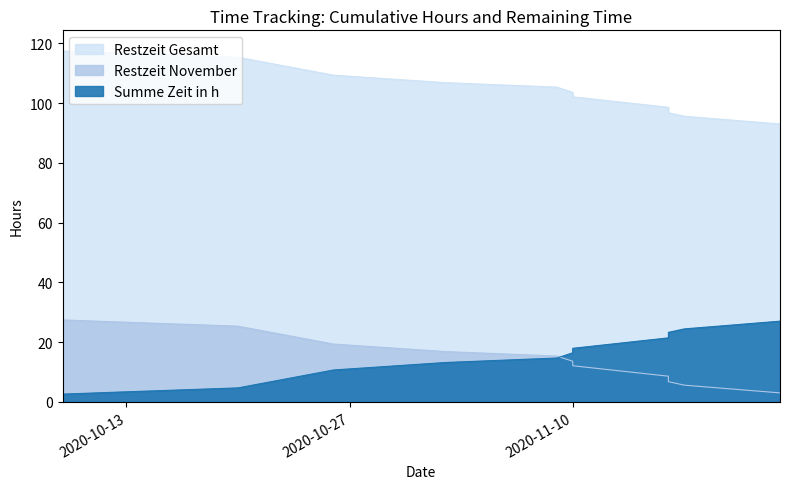

At which category is the sum across all series the highest?

2020-10-09